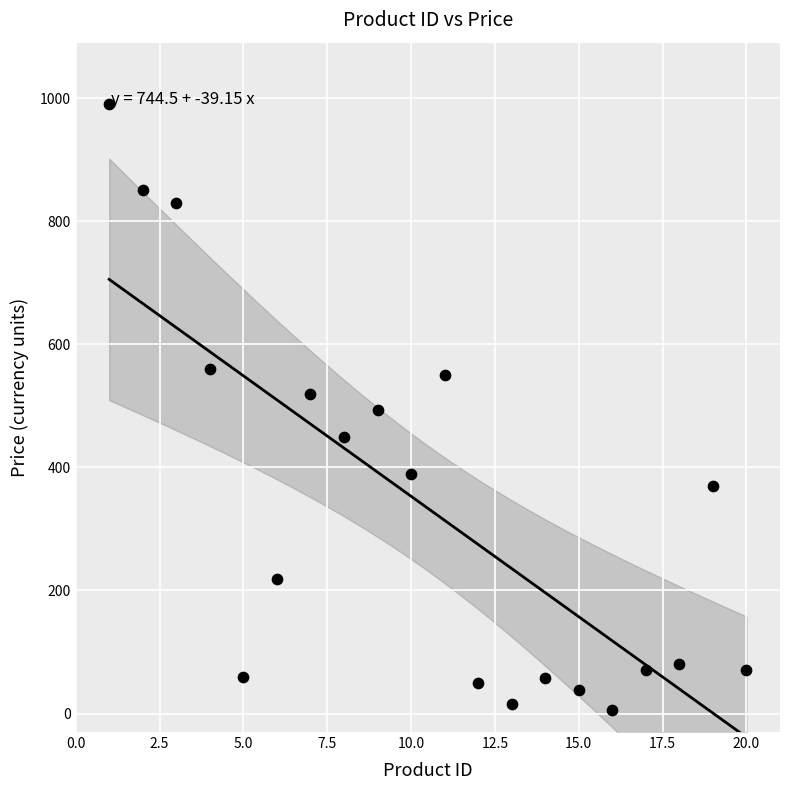

What is the range of Y values (max minus min)?

984.0